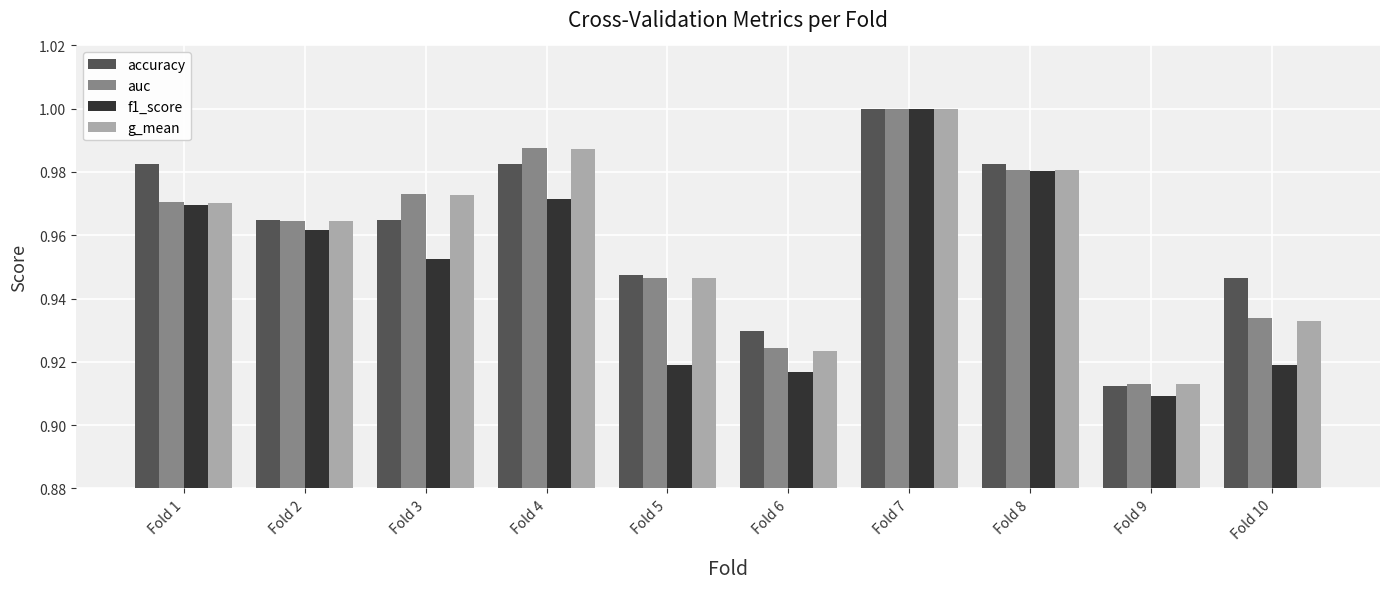

What is the sum of all auc values?

9.6